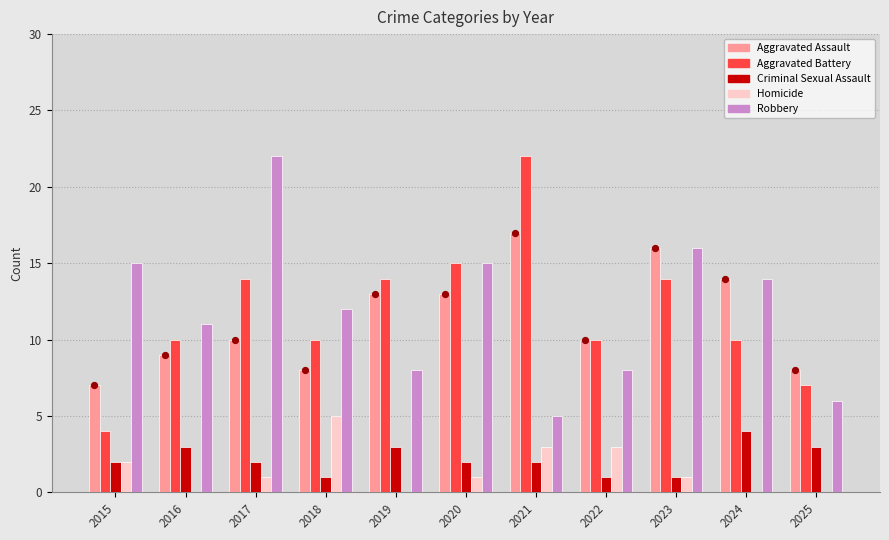

Is the value of Aggravated Battery at 2015 greater than the value of Aggravated Assault at 2017?

No